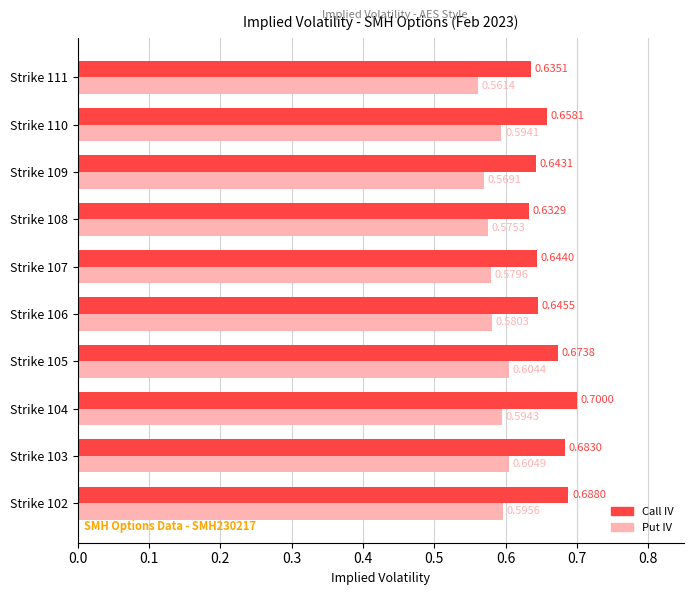

What is the average value of the Call IV series?

0.7